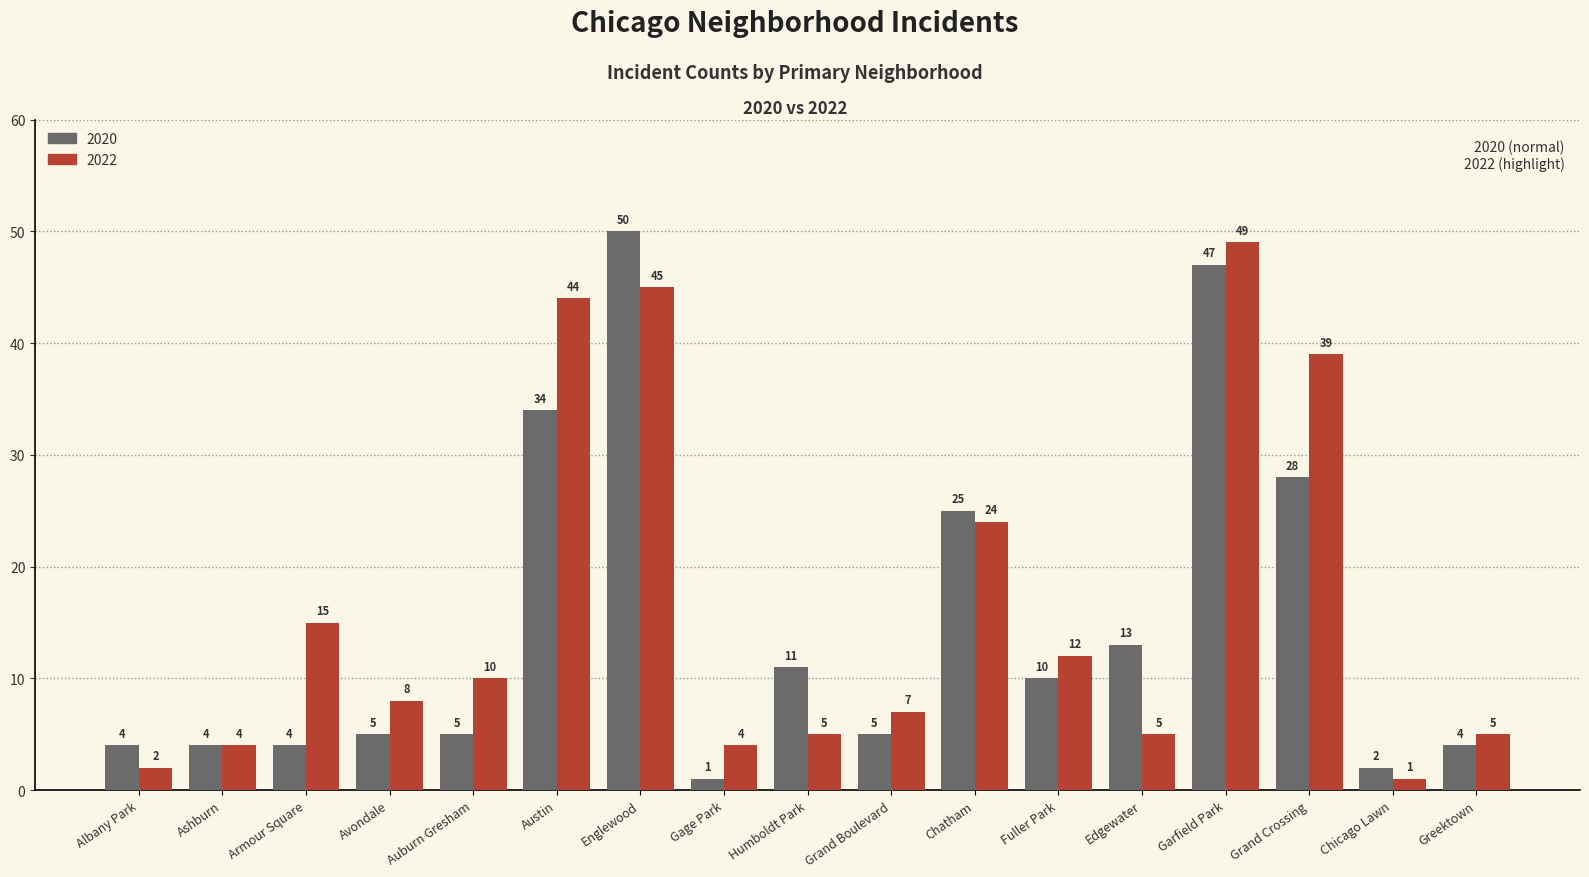

What is the approximate value of 2020 at Austin, to the nearest 10?

30